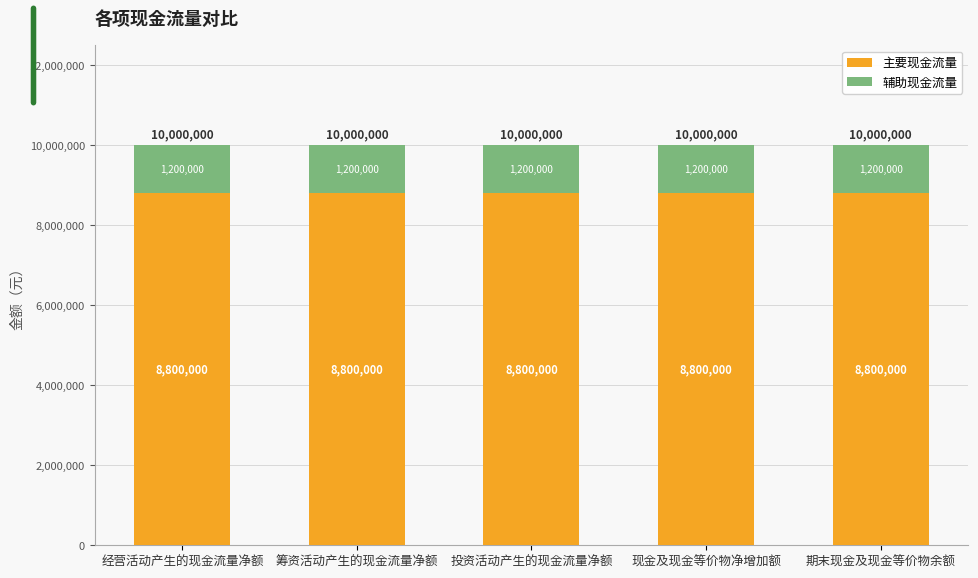

Is it true that 主要现金流量 equals 15449511 at 筹资活动产生的现金流量净额?

False